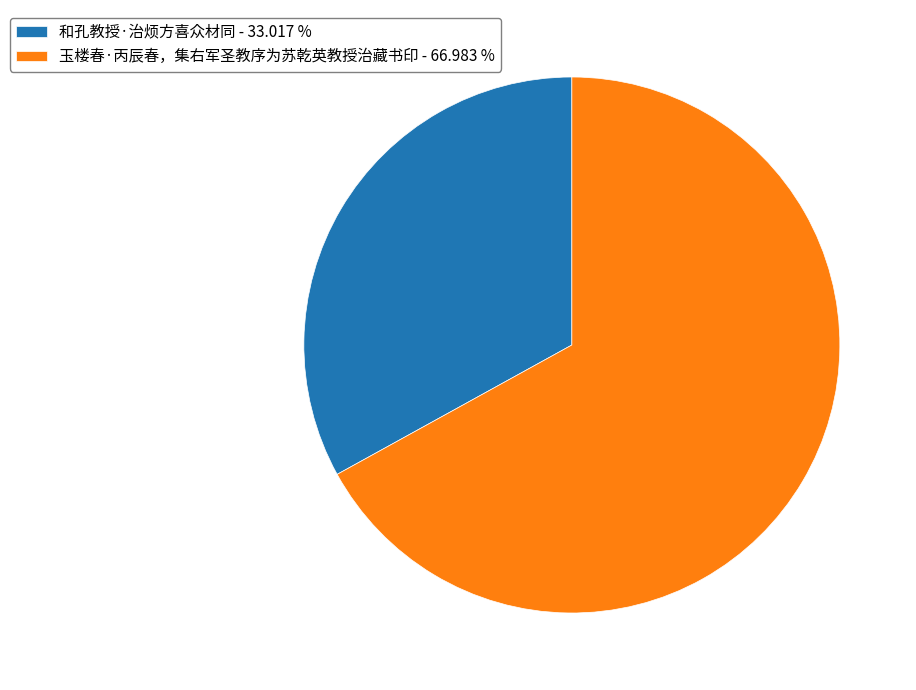

Which has a higher value, 玉楼春·丙辰春，集右军圣教序为苏乾英教授治藏书印 - 66.983 % or 和孔教授·治烦方喜众材同 - 33.017 %?

玉楼春·丙辰春，集右军圣教序为苏乾英教授治藏书印 - 66.983 %